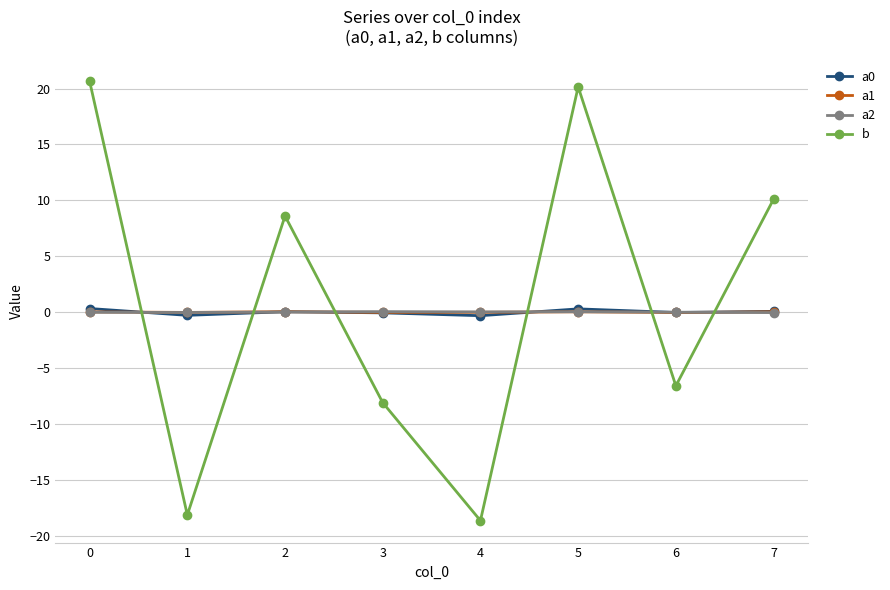

At which category does b reach its first local peak?

2